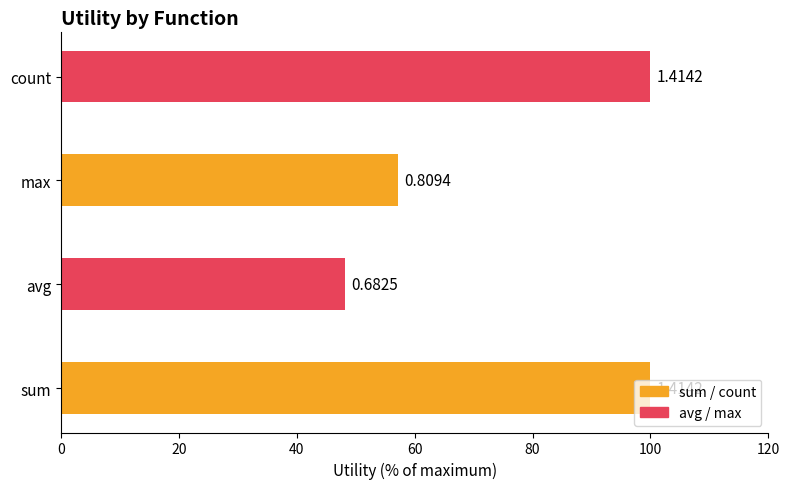

How many bars are there in total?

4